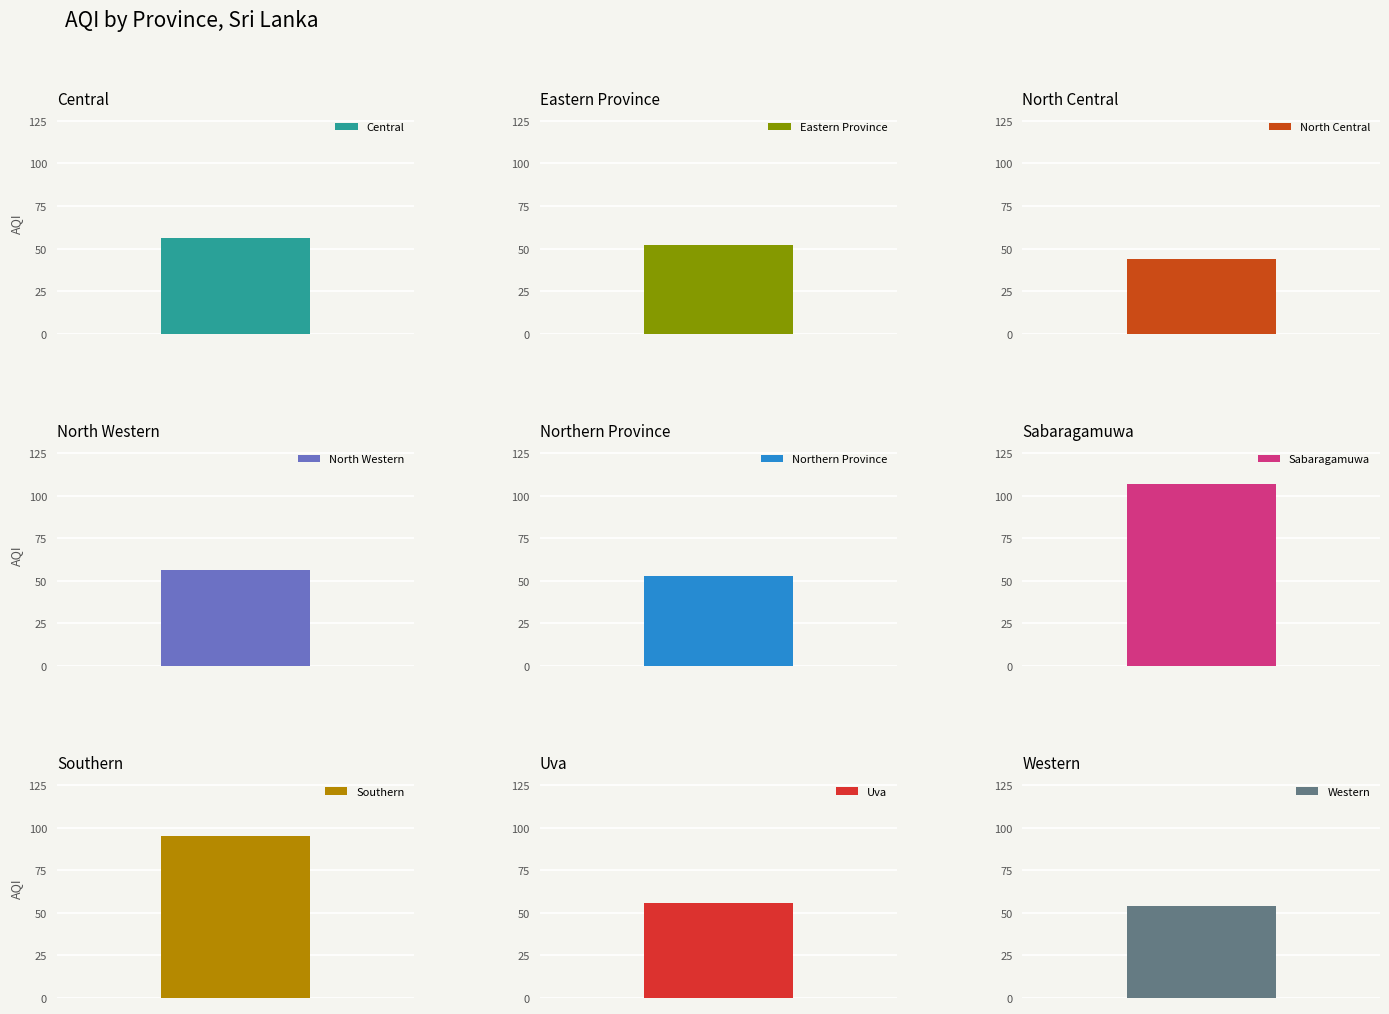

How many data points are less than 56?

4